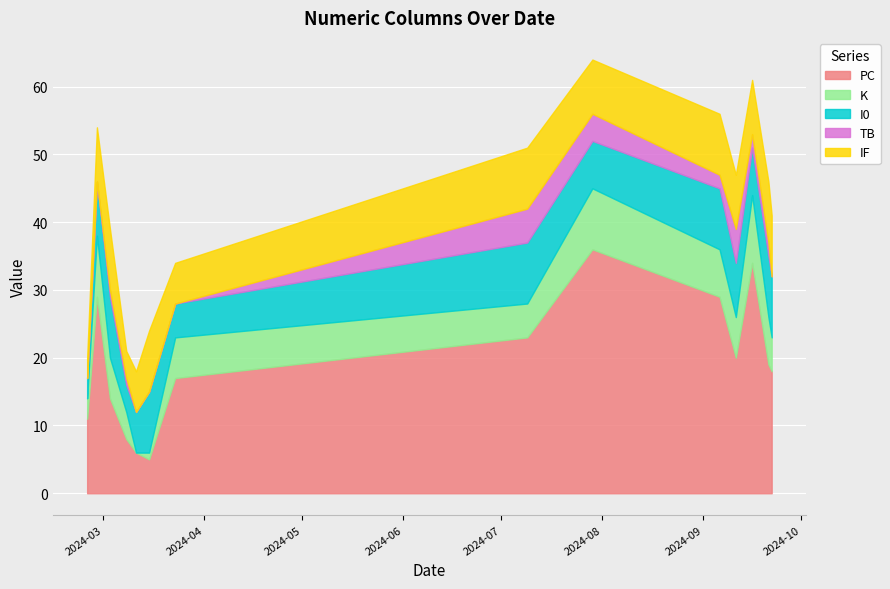

Does the chart display data point markers on the line(s)?

No